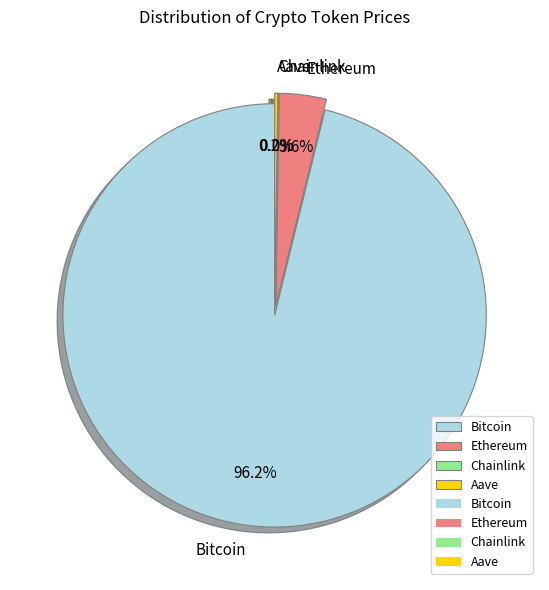

What portion of the pie excludes Bitcoin?

3.8%